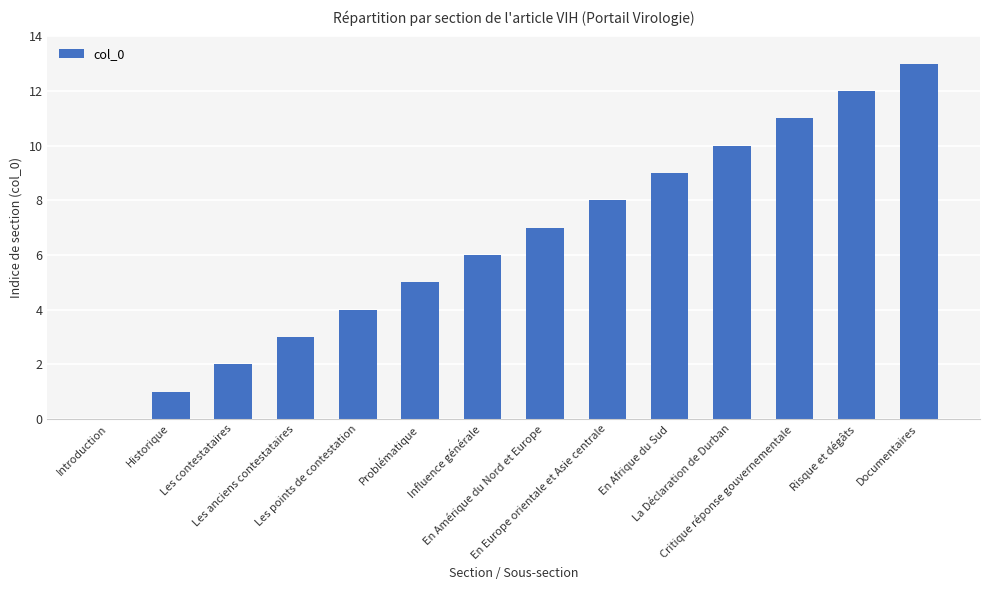

What is the maximum value shown in the chart?

13